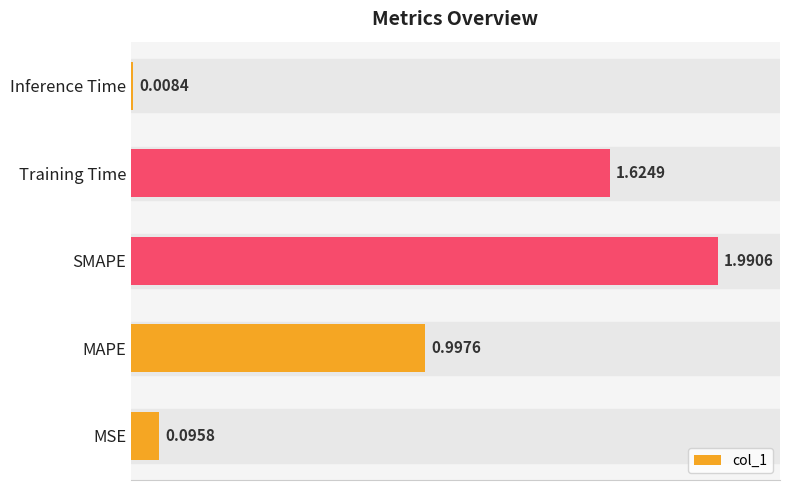

What is the difference between the second highest and second lowest values?

1.5